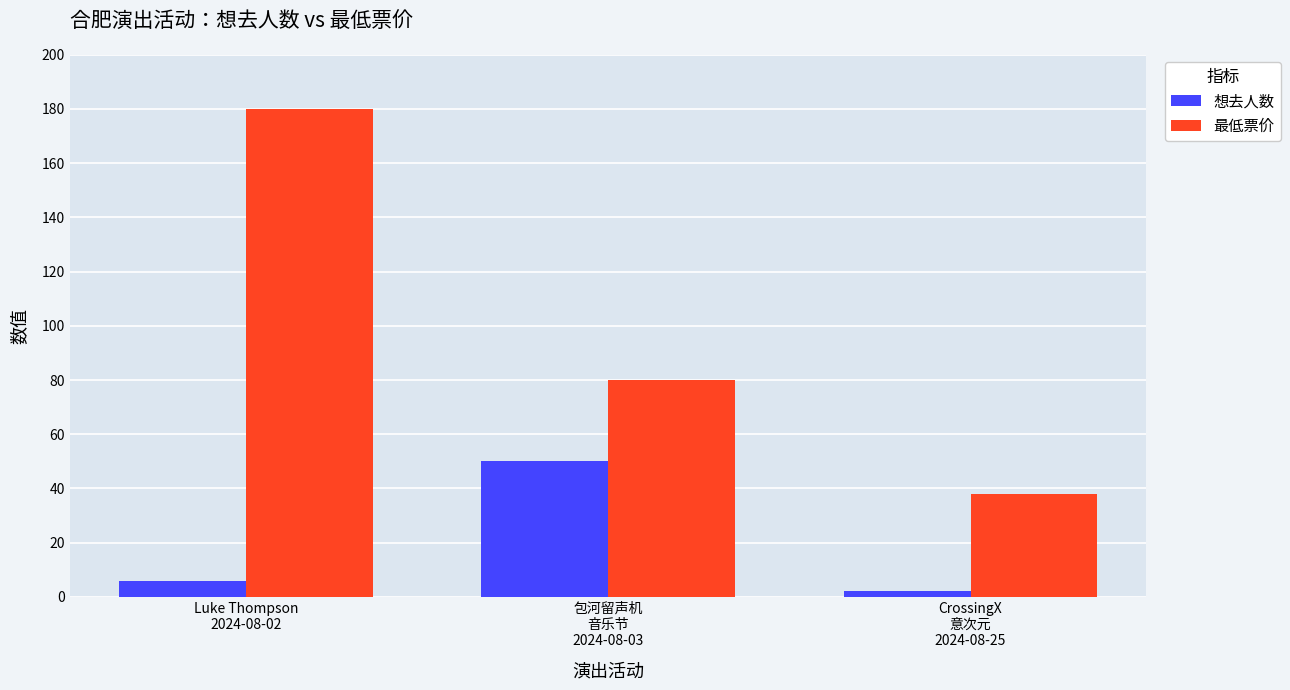

What value does the 最低票价 series have at 包河留声机
音乐节
2024-08-03?

80